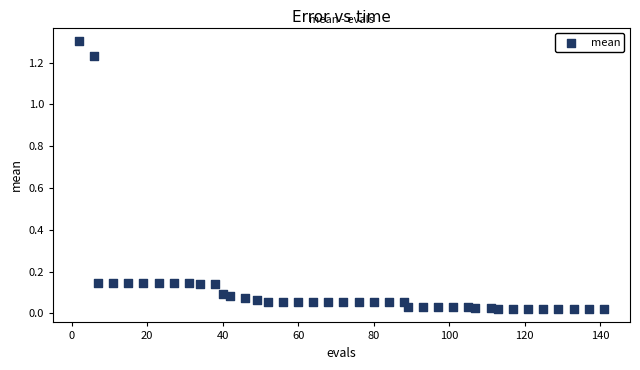

What is the range of Y values (max minus min)?

1.3